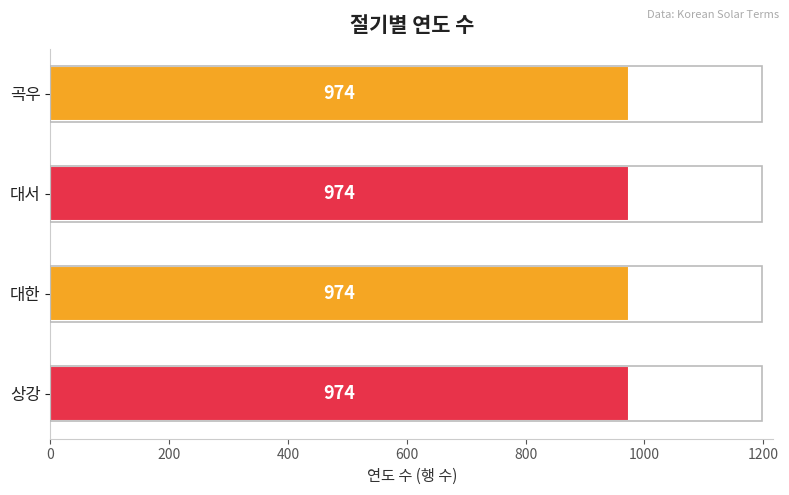

What are all the series names shown in the legend?

곡우, 대서, 대한, 상강